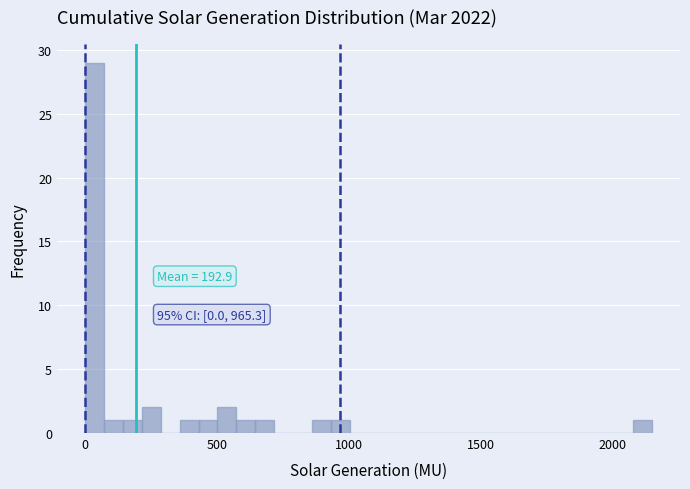

Around what value on the x-axis is the tallest bar? Give the approximate position of its centre, as read against the axis.

50